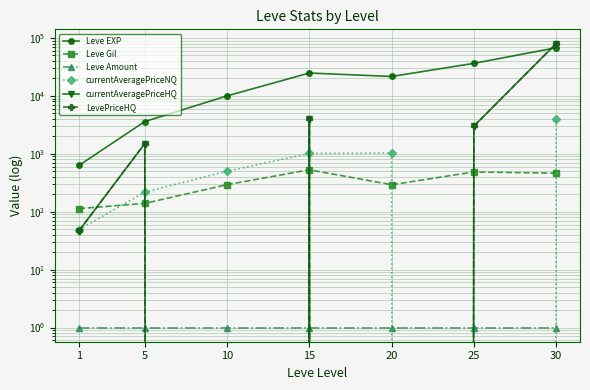

How many data points in LevePriceHQ are less than 1500?

3